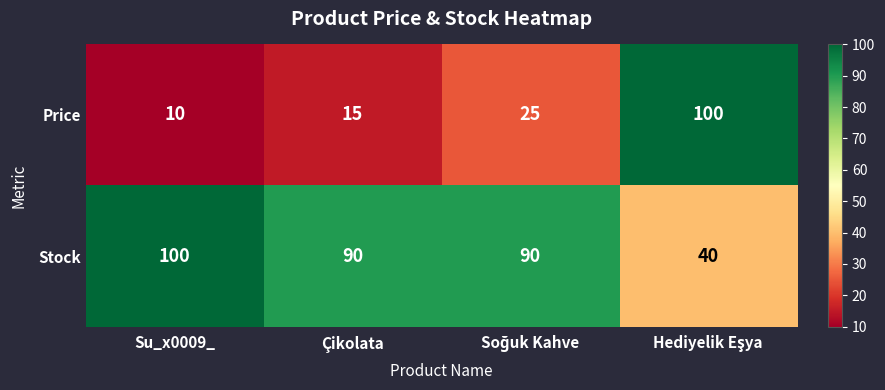

At Su_x0009_, list the series in order from smallest to largest.

Price, Stock